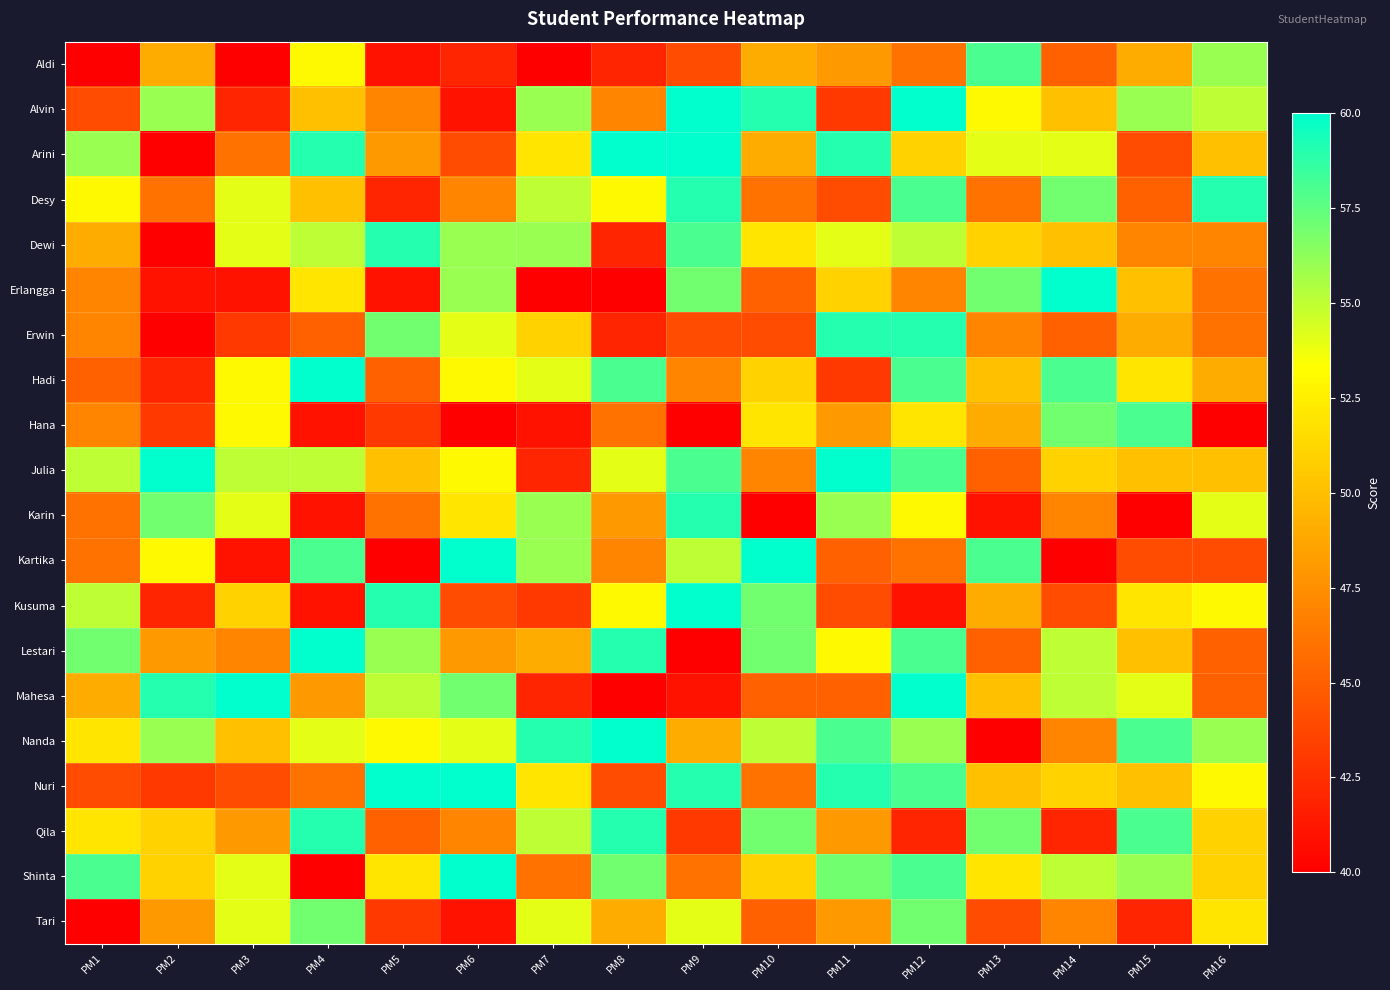

At which category is the sum across all series the highest?

PM12